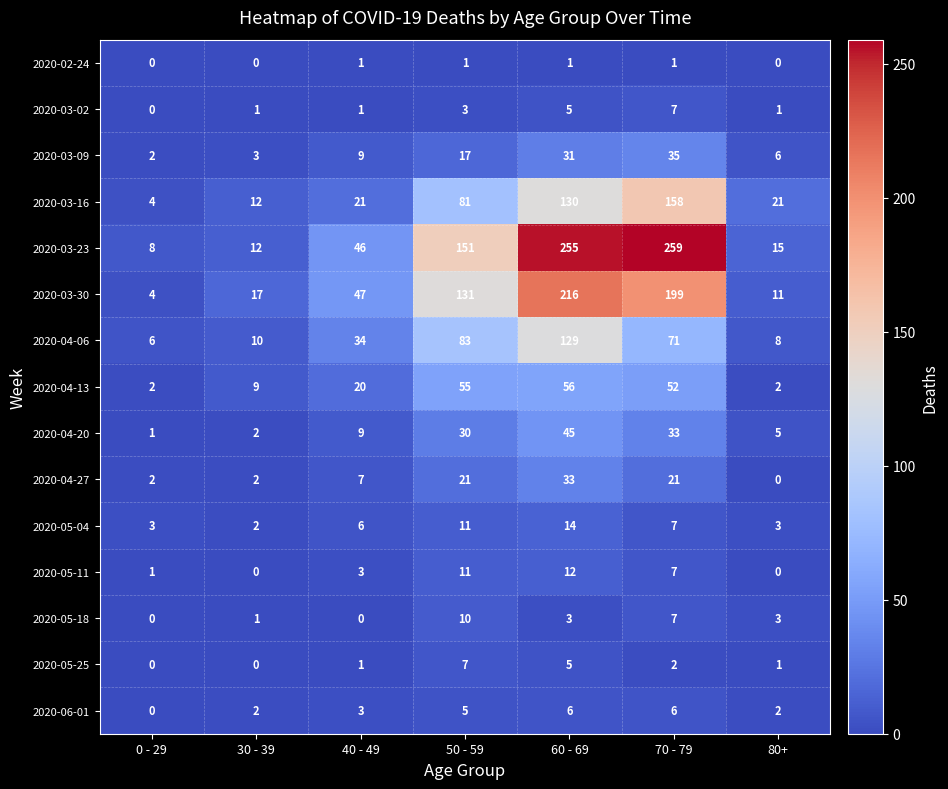

Between 60 - 69 and 80+, which series saw the biggest shift?

2020-03-23